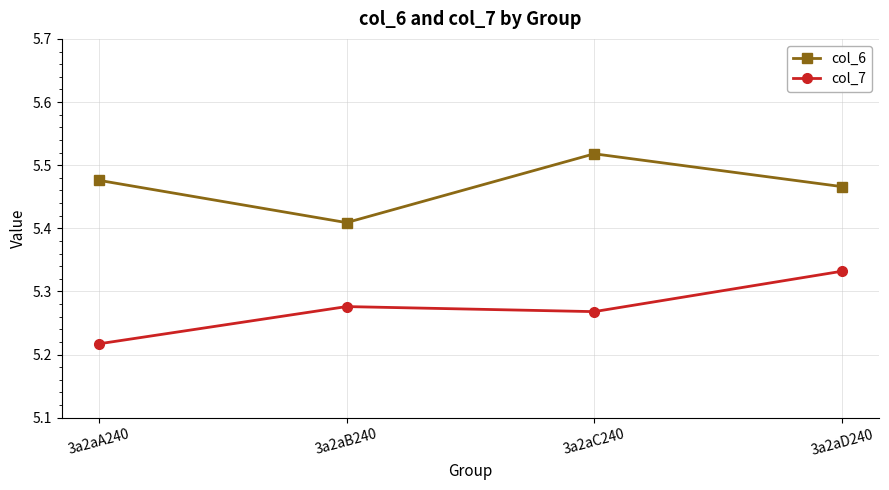

List the series in order of their overall mean, highest first.

col_6, col_7